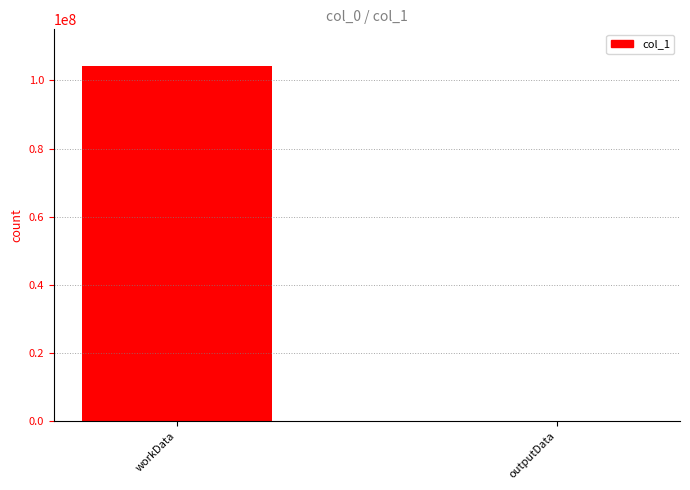

What is the sum of all values?

104259040